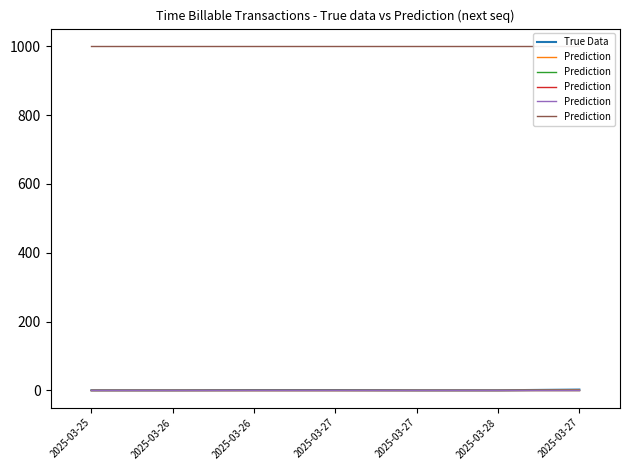

What is the smallest value displayed?

0.5